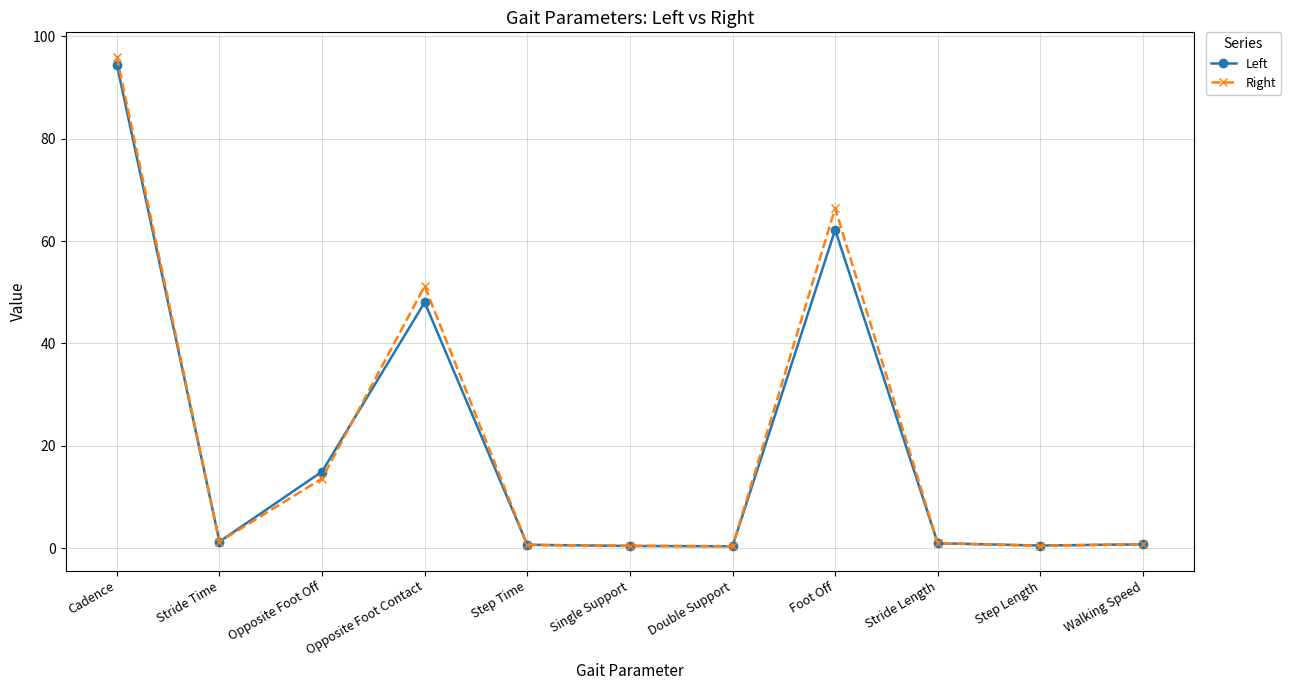

Where is the first local maximum for Left?

Opposite Foot Contact